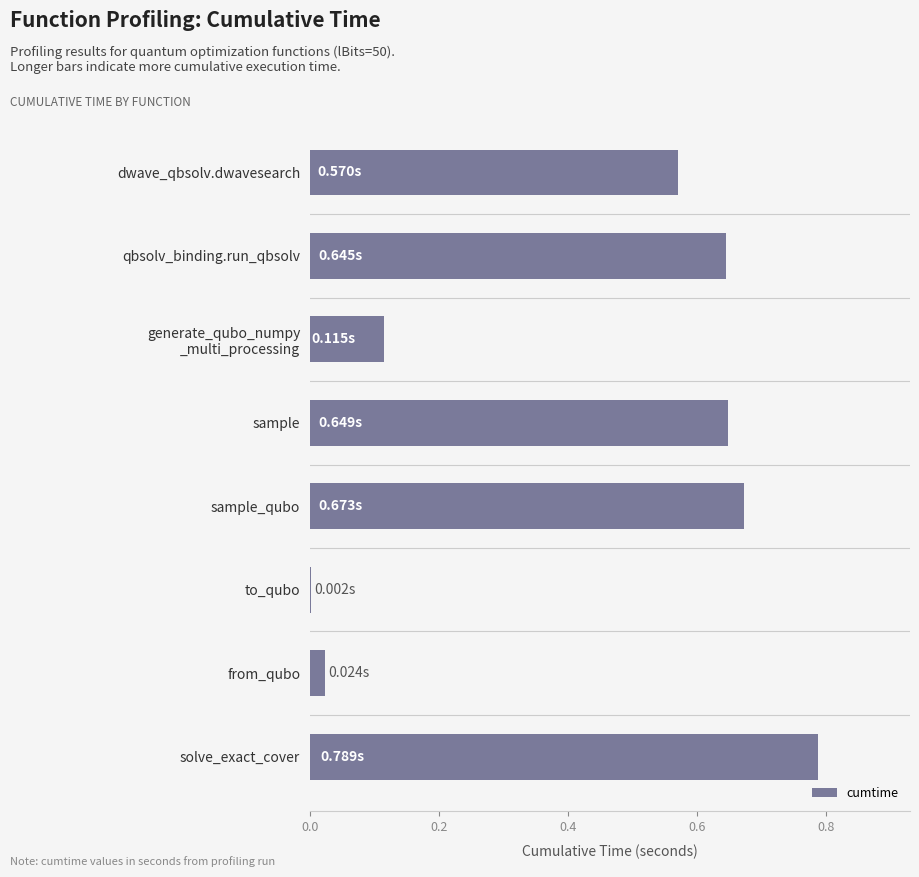

What is the sum of all values?

3.5